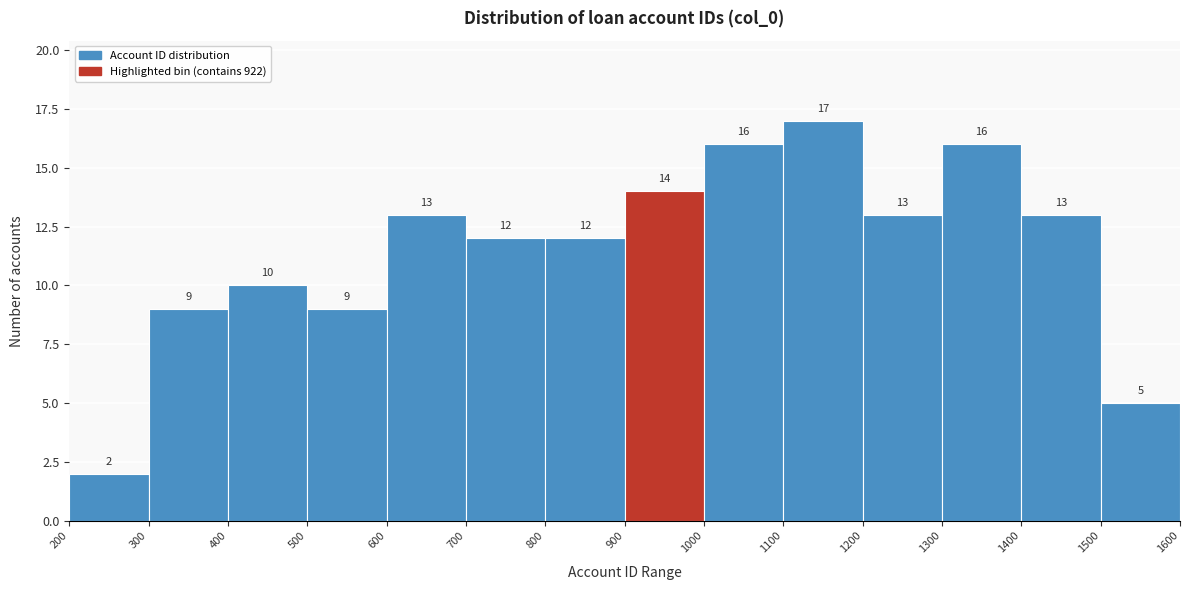

Reading left to right, transcribe this chart: for each bar, give the range it covers on the x-axis and its height.

200 to 300: 2
300 to 400: 9
400 to 500: 10
500 to 600: 9
600 to 700: 13
700 to 800: 12
800 to 900: 12
900 to 1000: 14
1000 to 1100: 16
1100 to 1200: 17
1200 to 1300: 13
1300 to 1400: 16
1400 to 1500: 13
1500 to 1600: 5